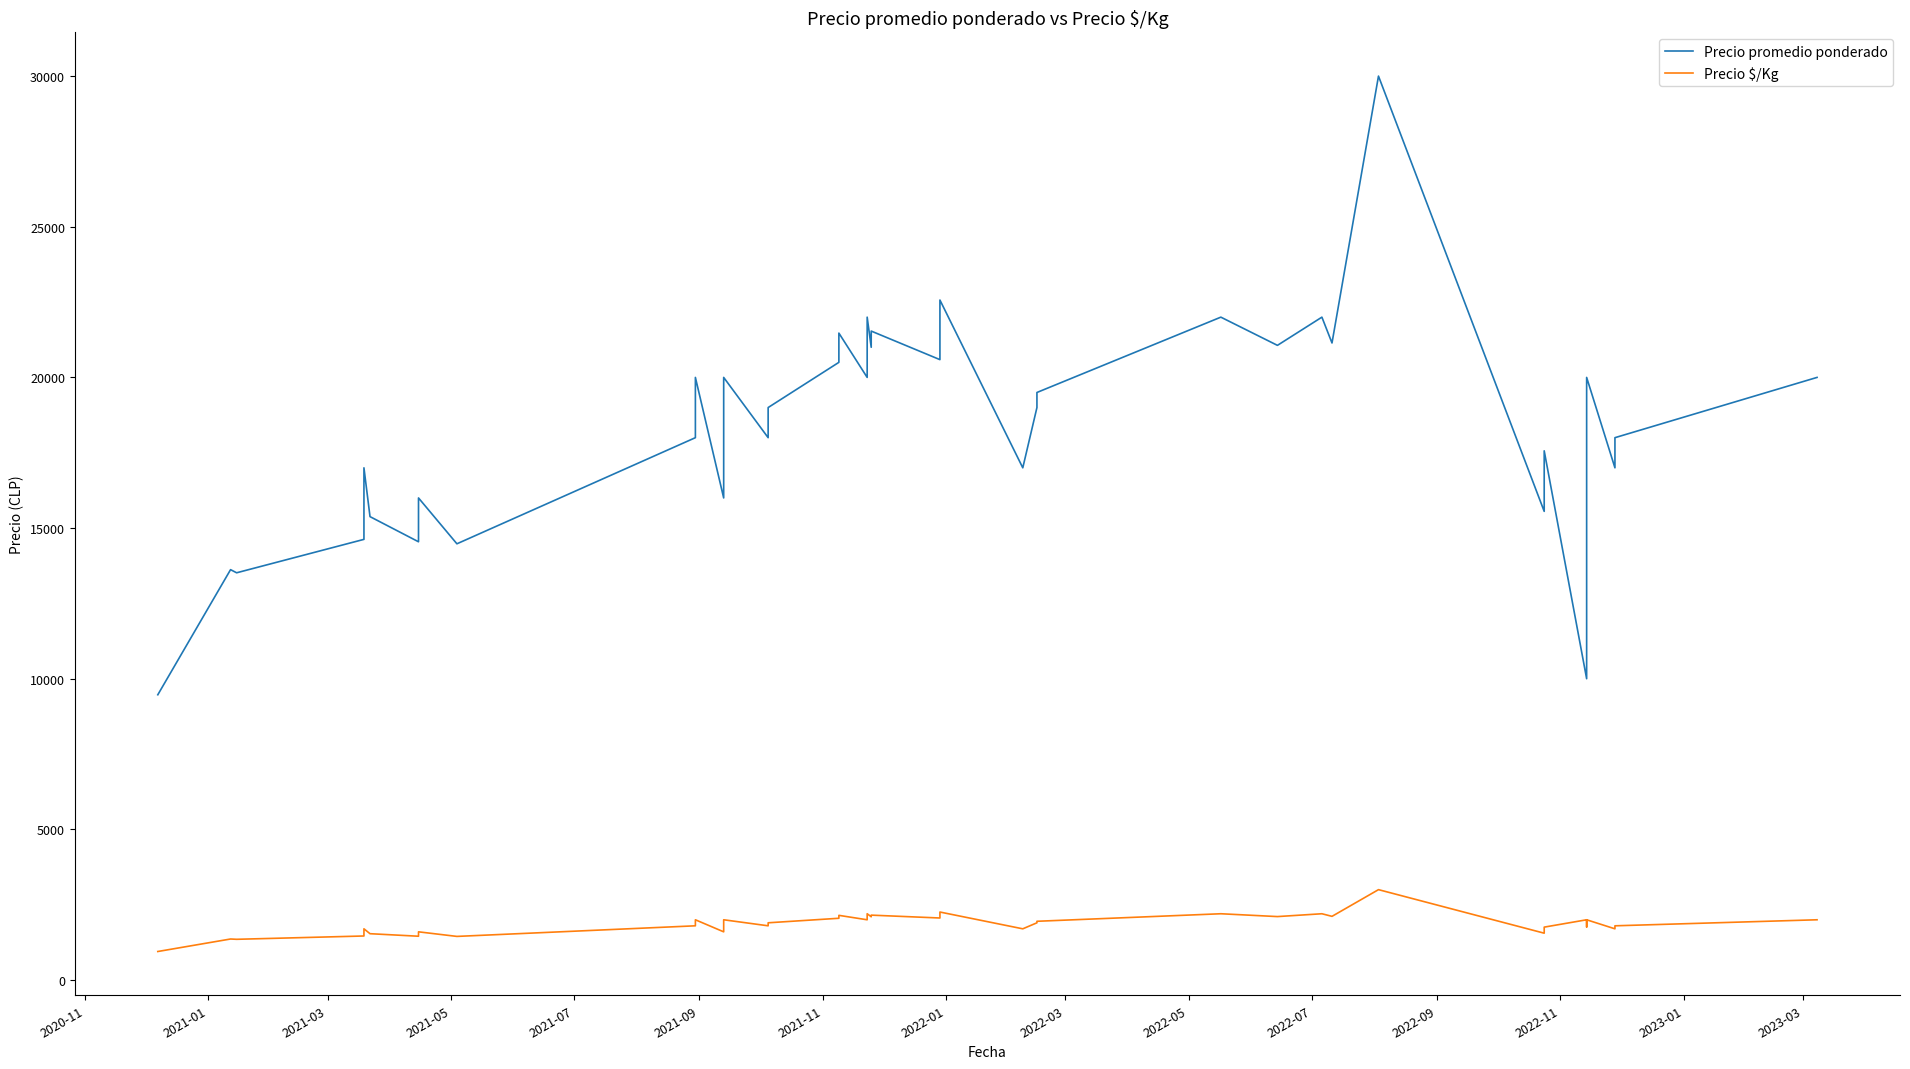

Which series has the largest total across all categories?

Precio promedio ponderado